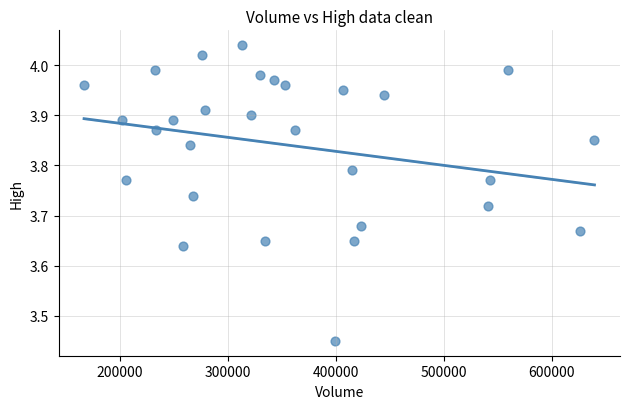

What is the range of Y values (max minus min)?

0.6